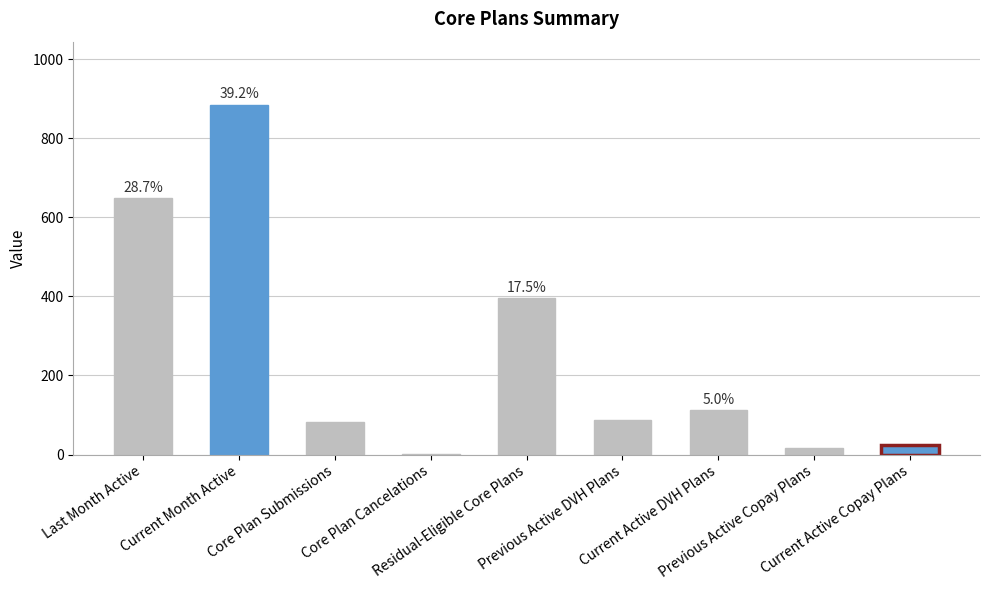

Which category has the highest value across all series?

Current Month Active